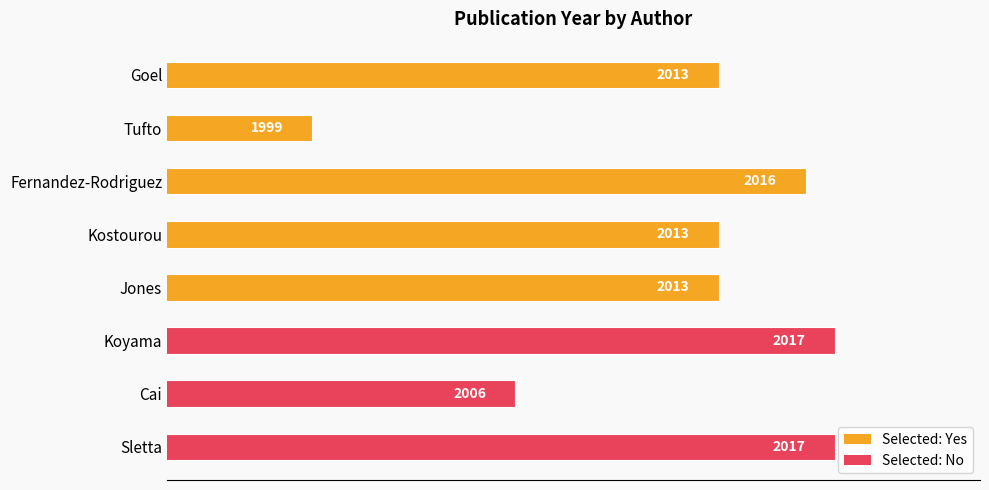

What is the value of the 4th bar from the top?

2013